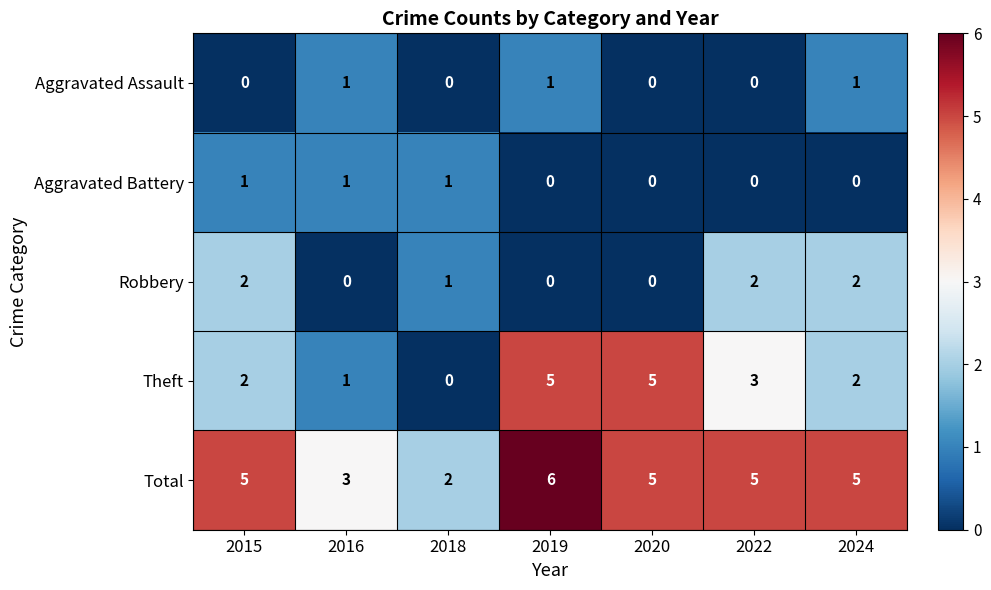

What is the difference between the highest and lowest values at 2020?

5